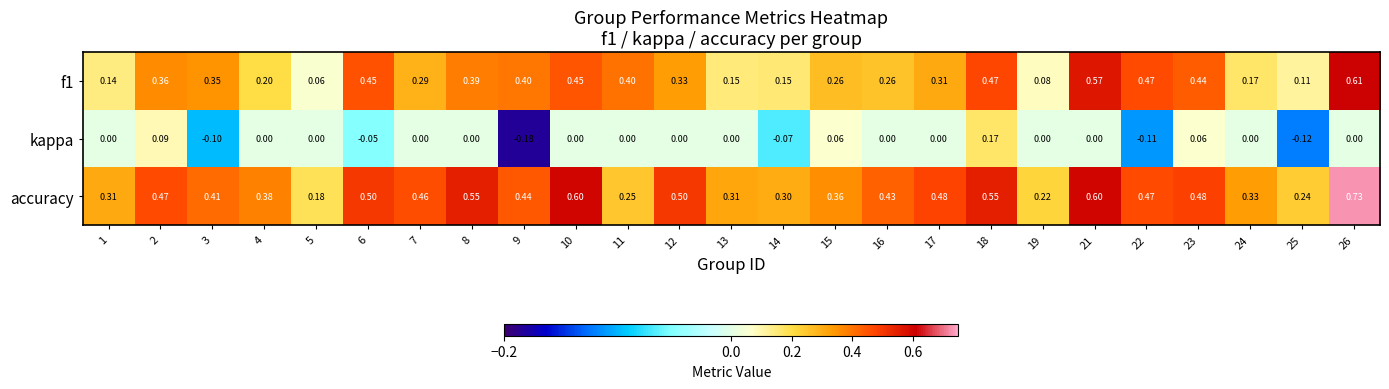

Between 16 and 24, which series saw the biggest shift?

accuracy